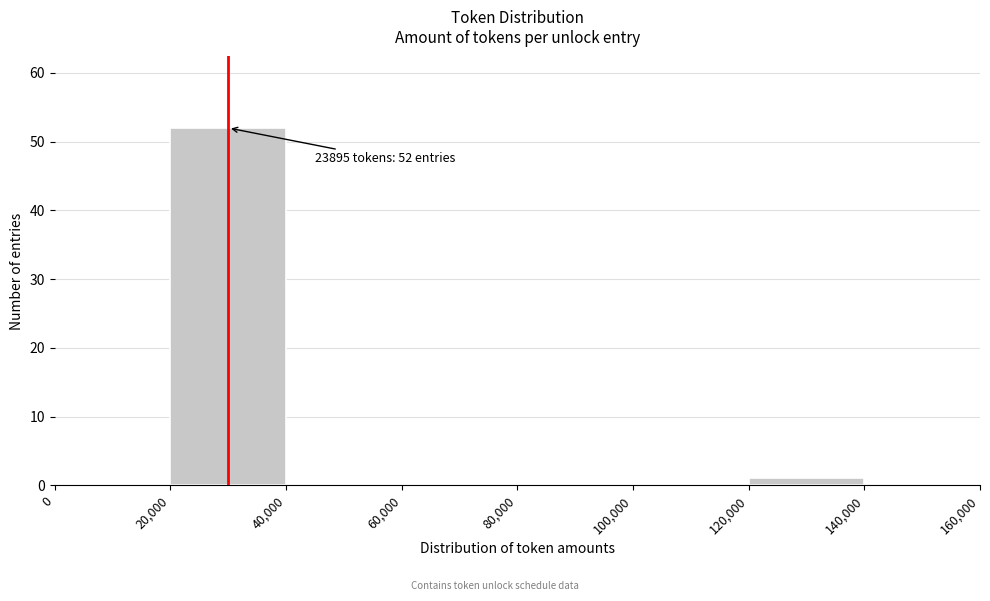

Over which range of the x-axis is the bar tallest?

20,000 to 40,000